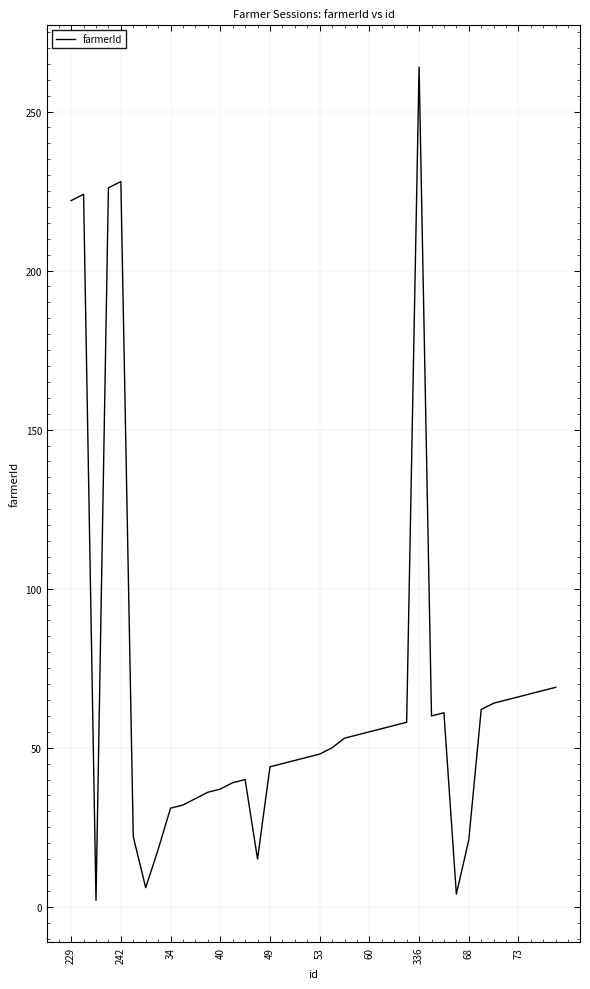

What is the maximum value shown in the chart?

264